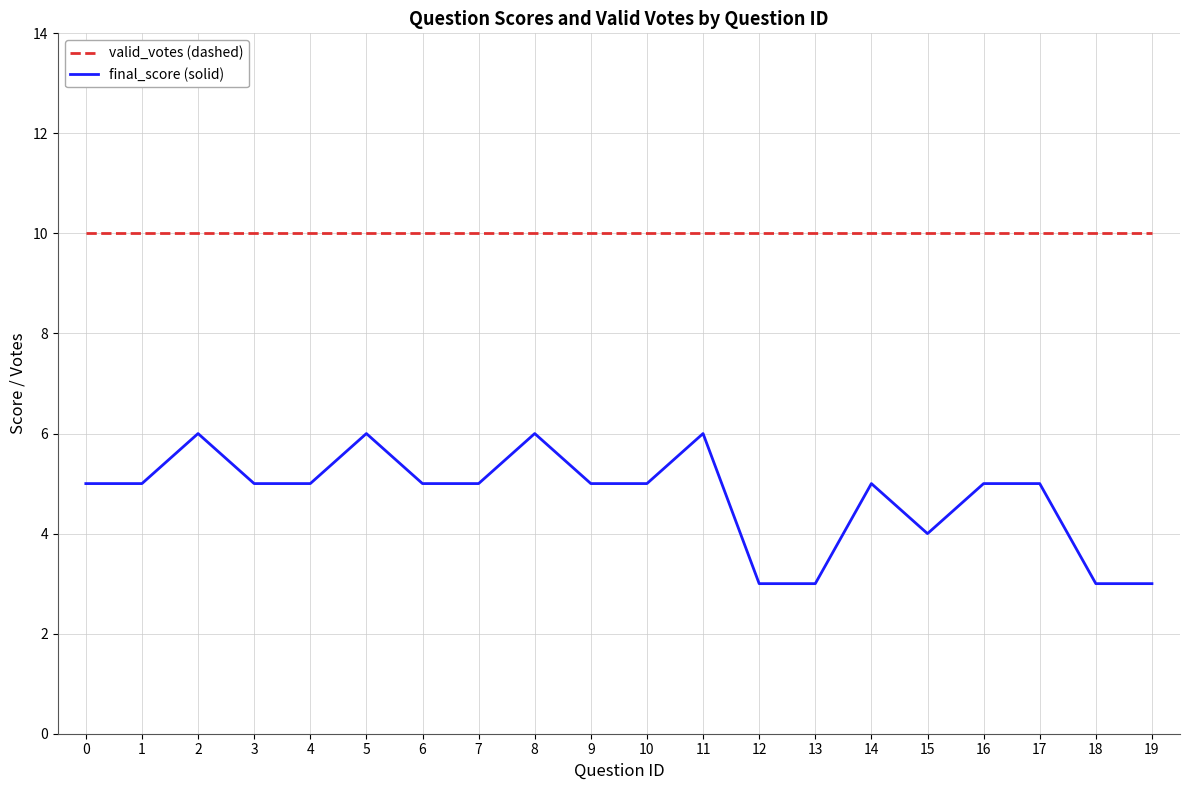

At which category does final_score (solid) reach its first local peak?

2